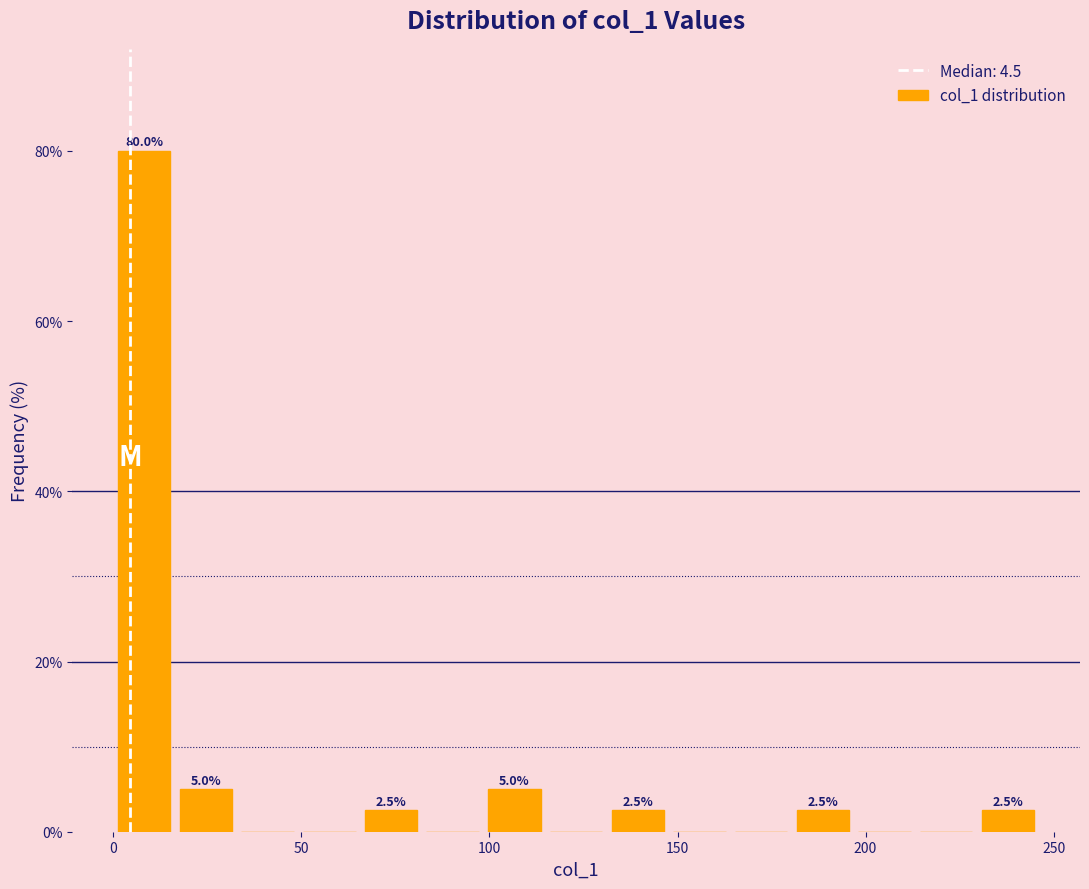

Around what value on the x-axis is the tallest bar? Give the approximate position of its centre, as read against the axis.

10